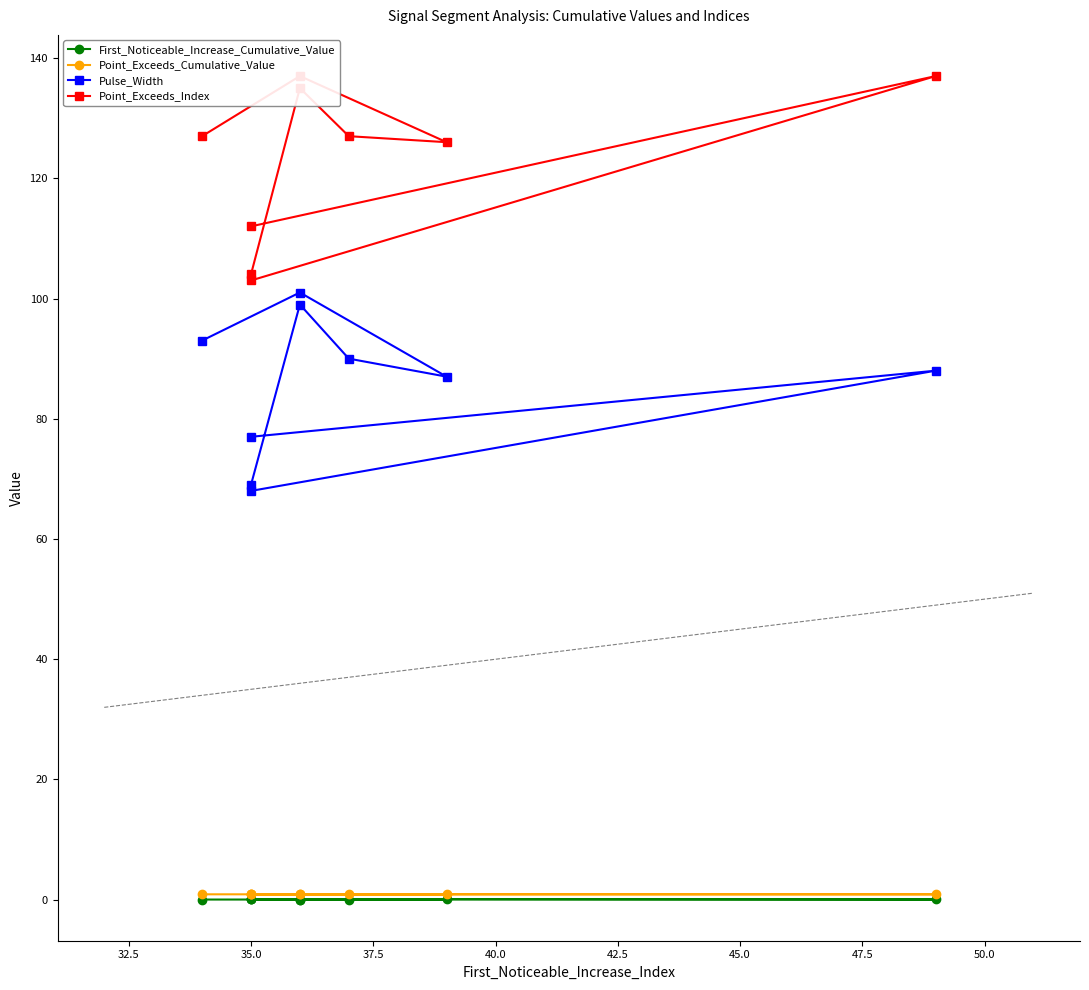

How many values in the Pulse_Width series exceed 88?

4